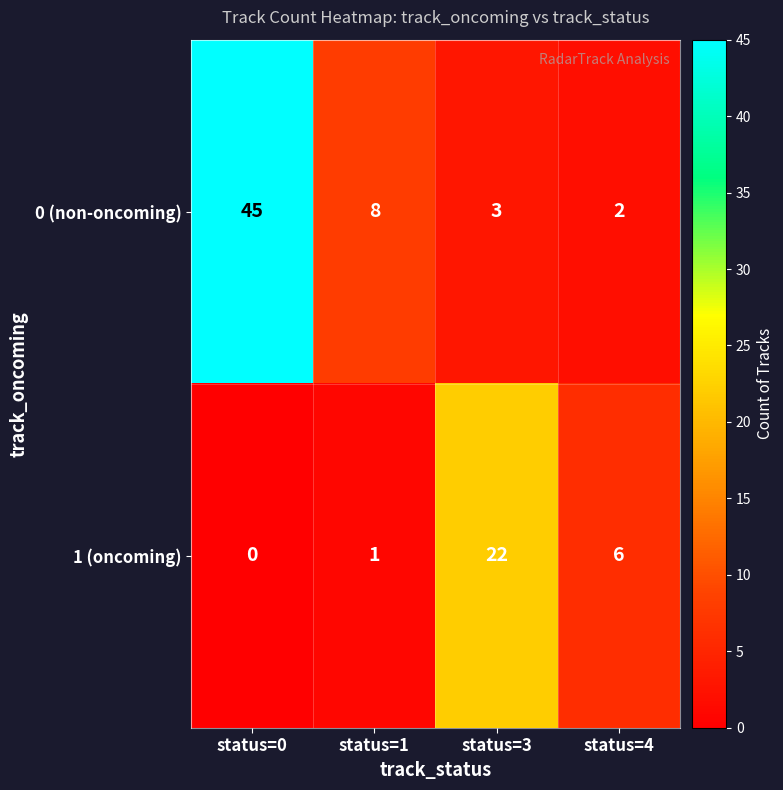

Reading left to right, list all the values displayed in this chart.

0 (non-oncoming): status=0=45	status=1=8	status=3=3	status=4=2
1 (oncoming): status=0=0	status=1=1	status=3=22	status=4=6